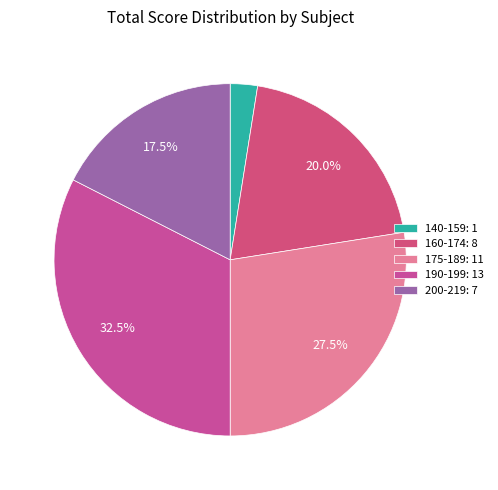

Which slice is the smallest?

140-159: 1